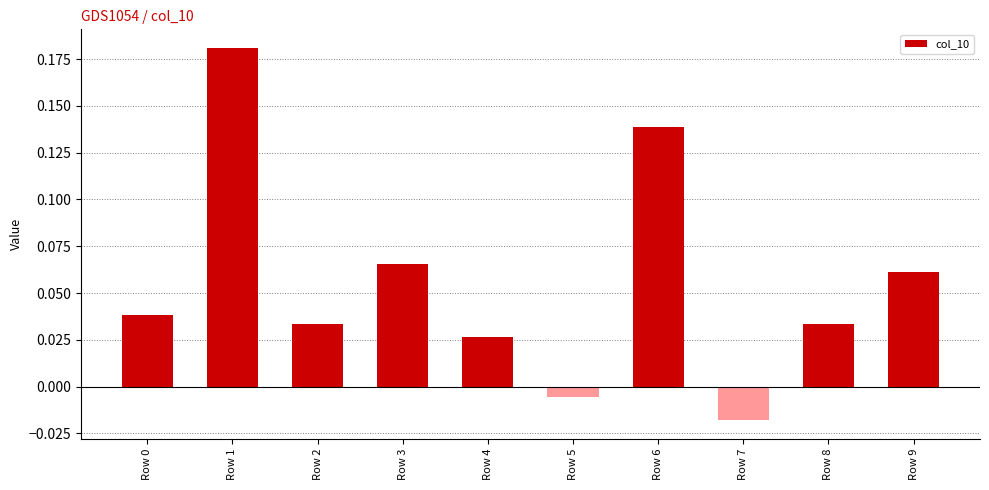

How many values are below zero?

2